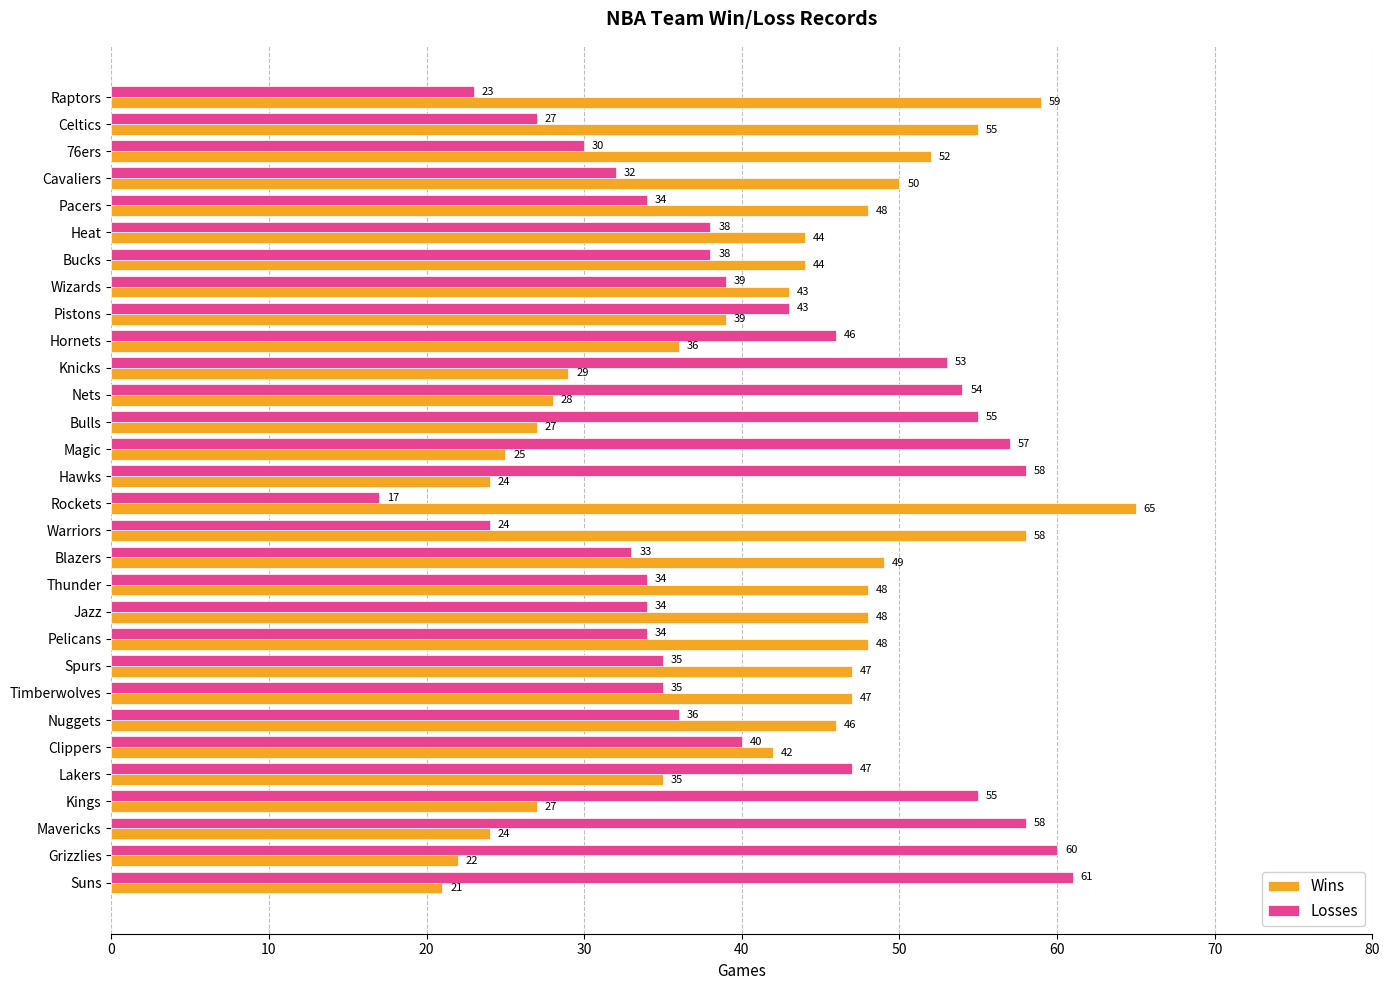

What is the difference between the highest and lowest values at Bucks?

6